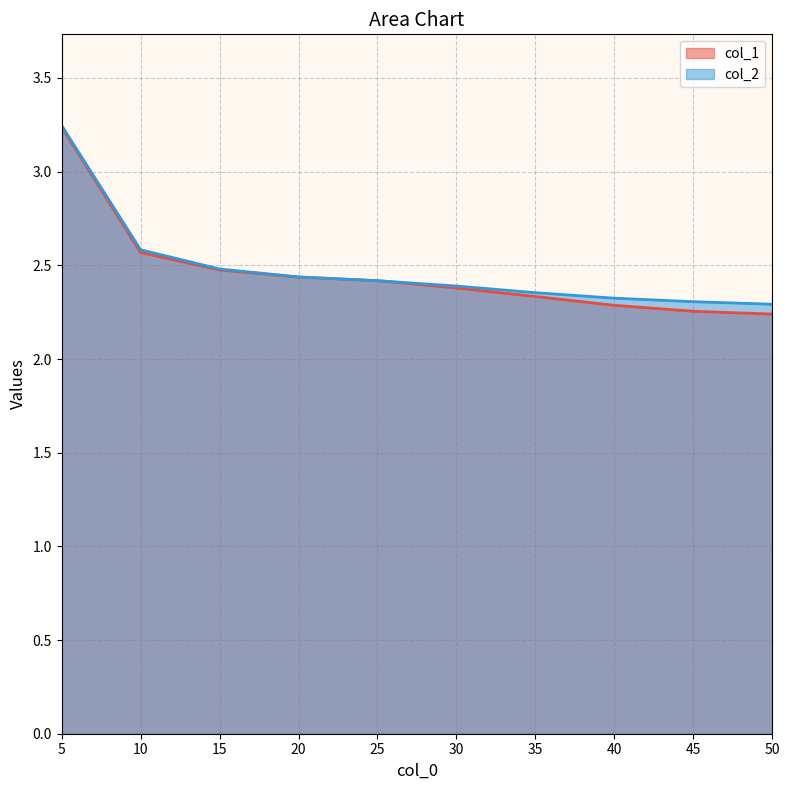

What is the value of the col_2 line point at the 6th from the left?

2.4